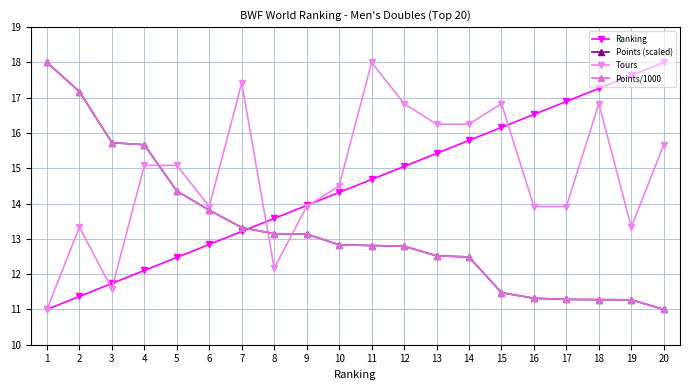

True or false: Points (scaled) and Ranking cross at least once.

True